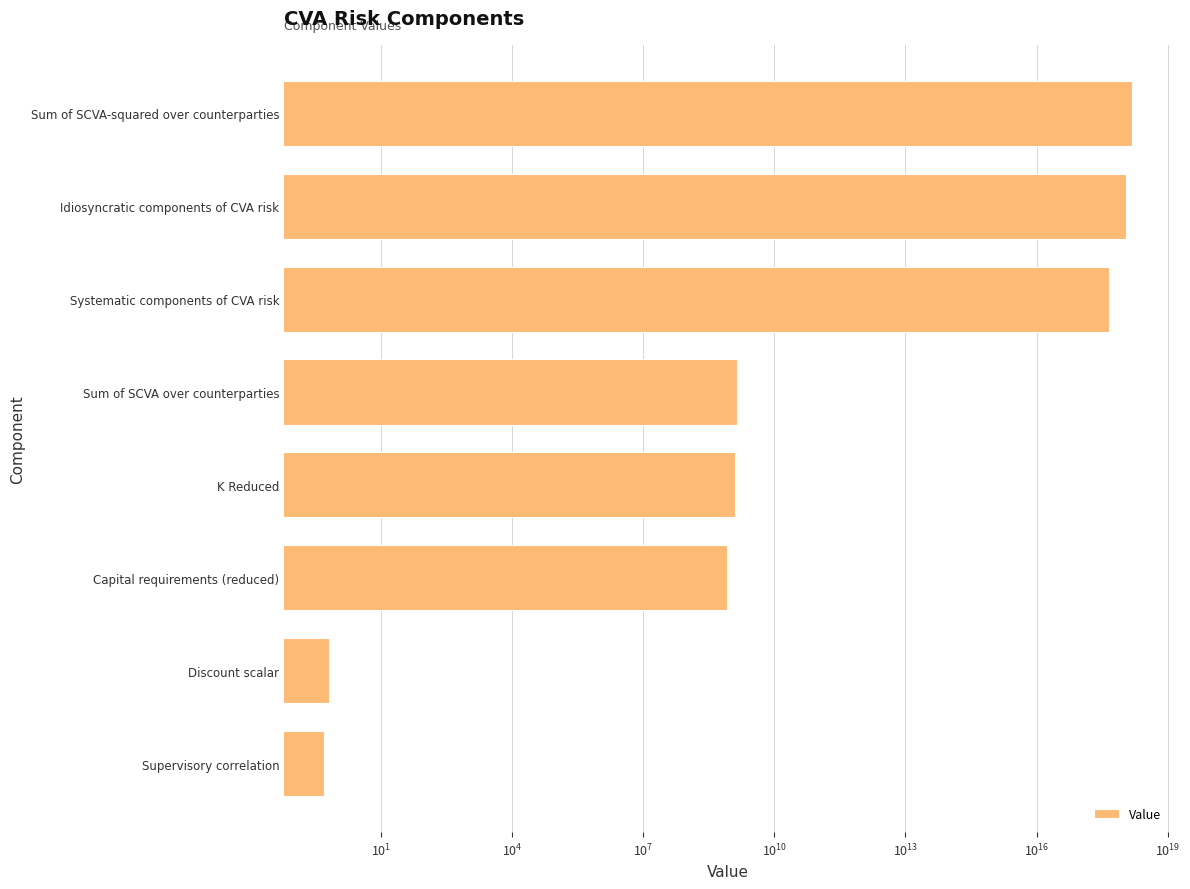

Approximately how many times larger is the value at Idiosyncratic components of CVA risk compared to K Reduced?

896526470.6